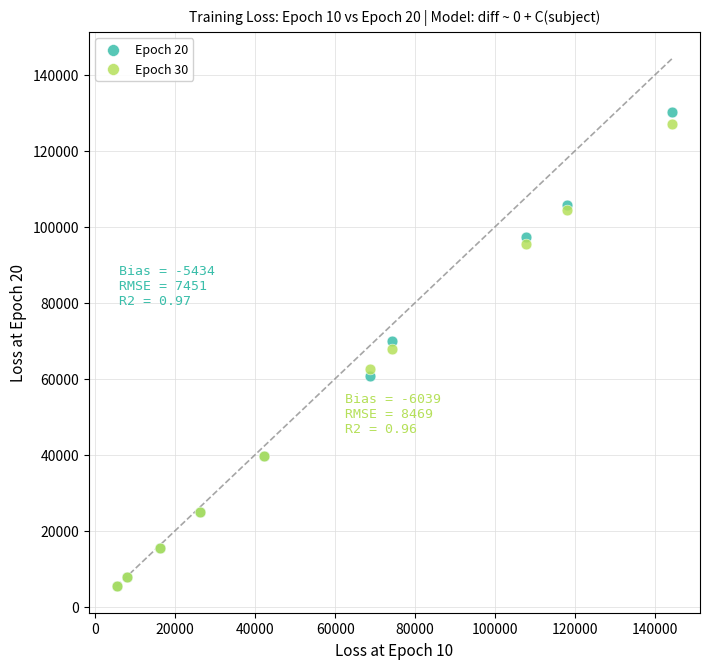

Which series has the largest Y range (max minus min)?

Epoch 20